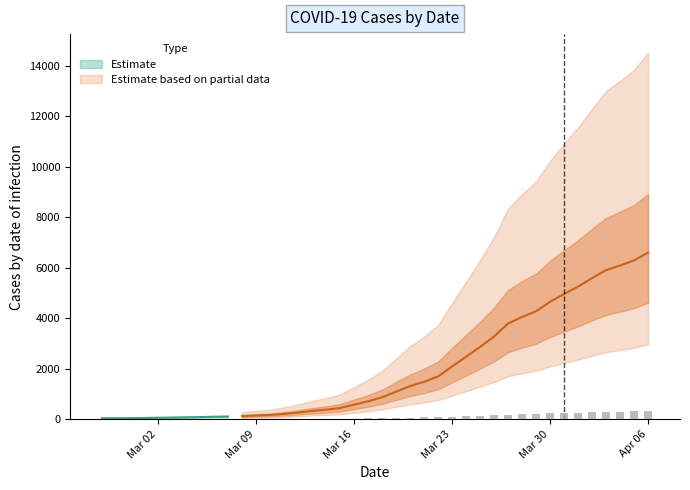

Count the number of values greater than 43.

20